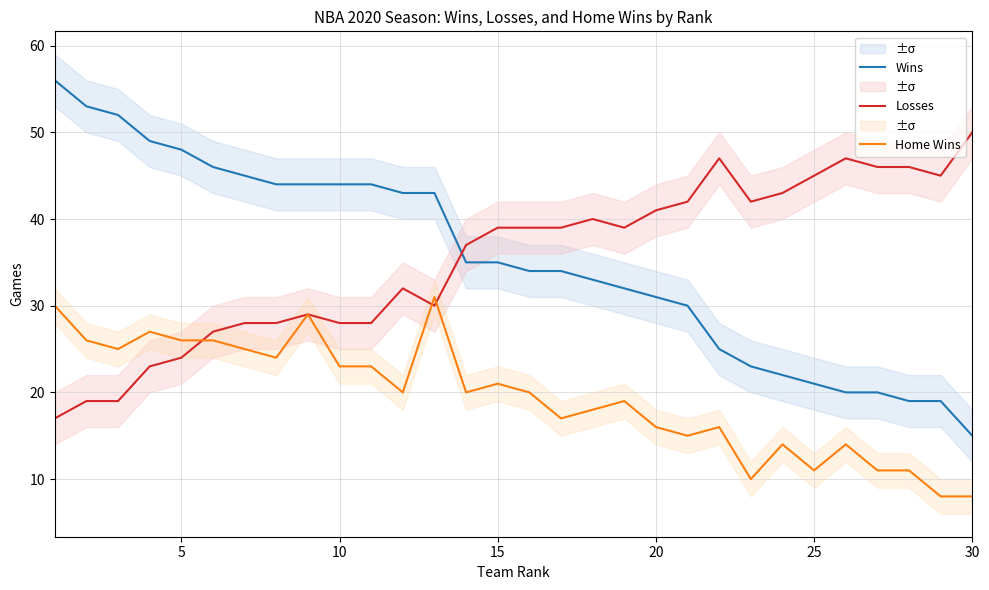

What is the lowest value of the Home Wins series?

8